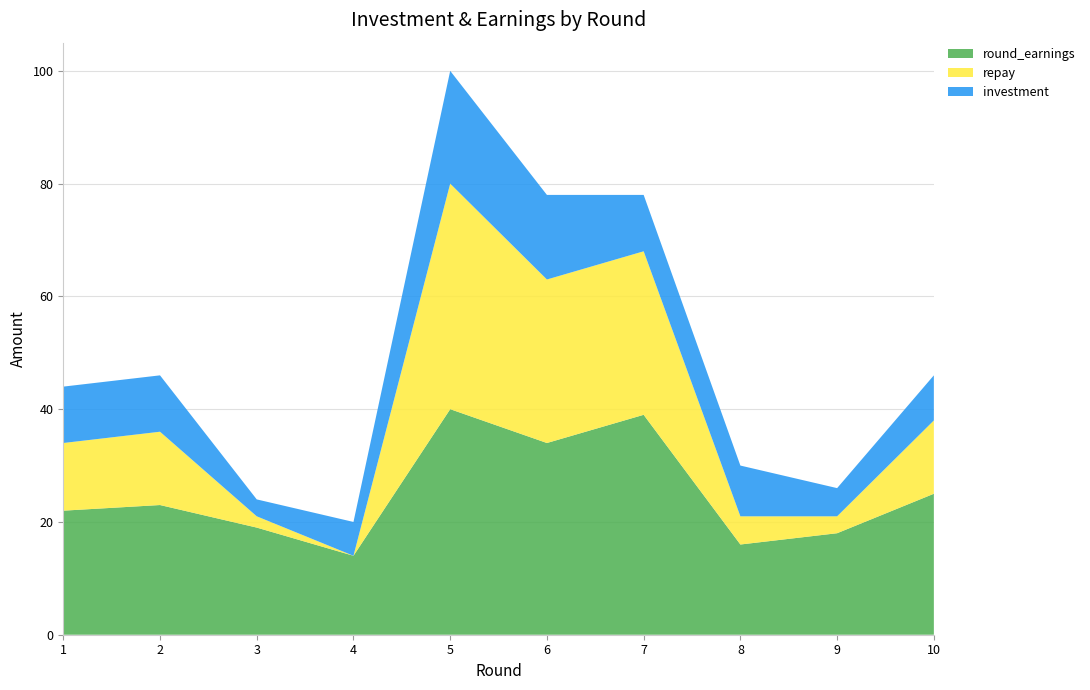

Reading left to right, list all the values displayed in this chart.

round_earnings: 1=22	2=23	3=19	4=14	5=40	6=34	7=39	8=16	9=18	10=25
repay: 1=12	2=13	3=2	4=0	5=40	6=29	7=29	8=5	9=3	10=13
investment: 1=10	2=10	3=3	4=6	5=20	6=15	7=10	8=9	9=5	10=8